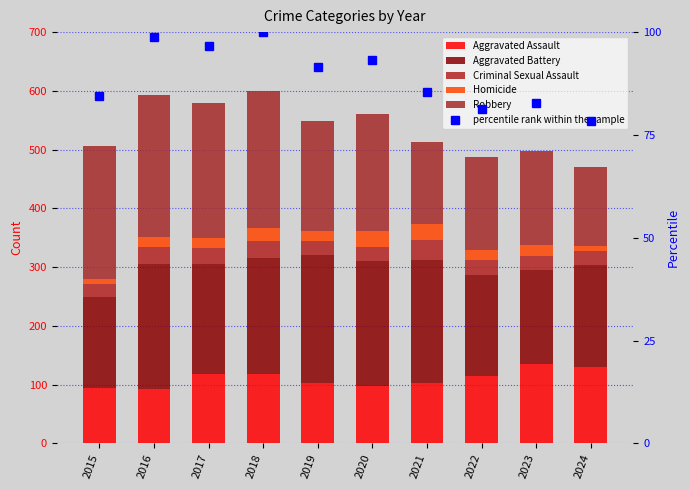

What is the value of the Criminal Sexual Assault bar at the 4th from the left?

29.0